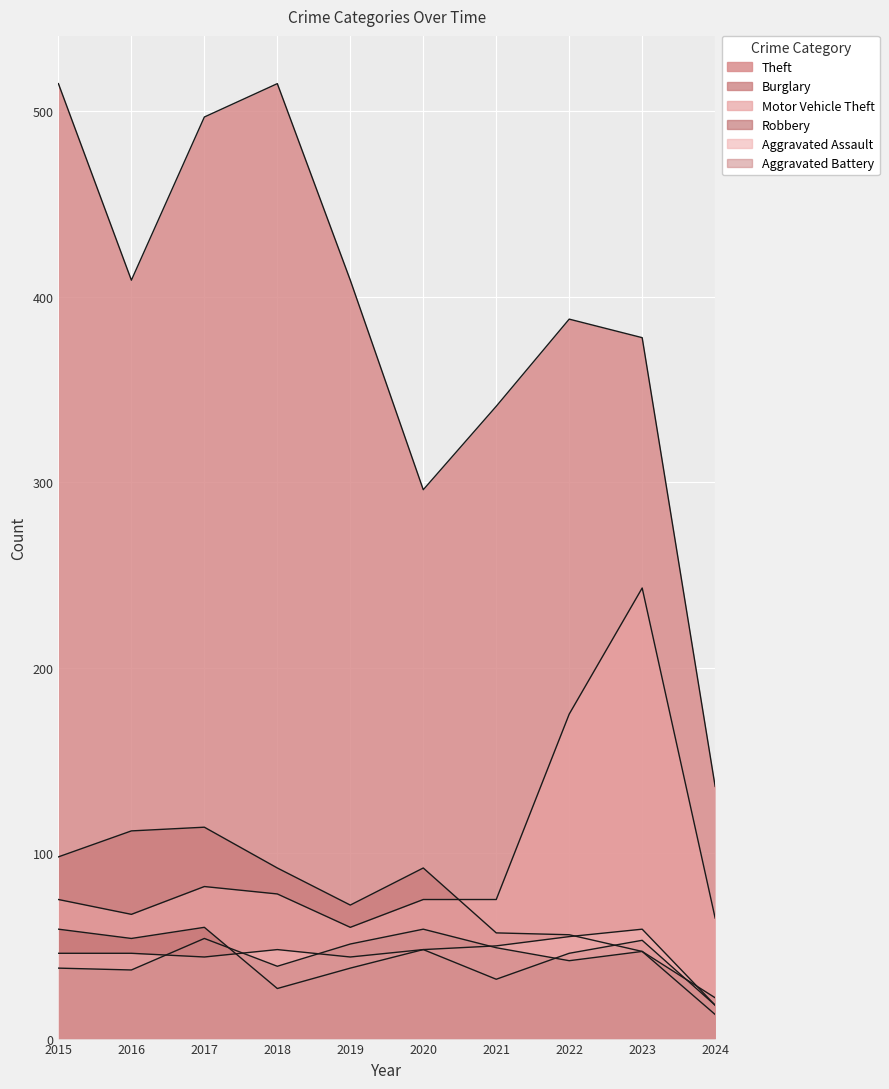

True or false: Robbery has more than 0 points higher than both neighbors.

True